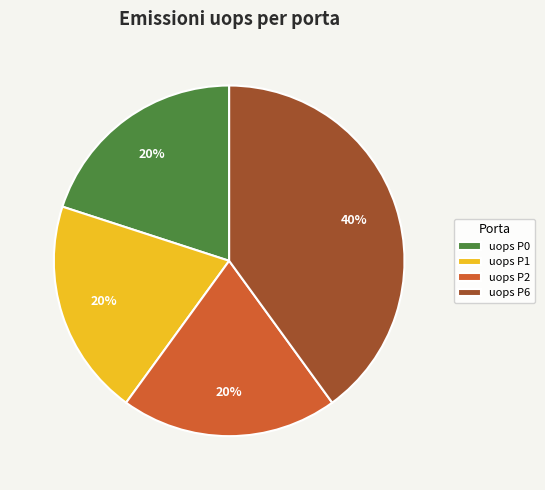

How many segments does this pie chart have?

4